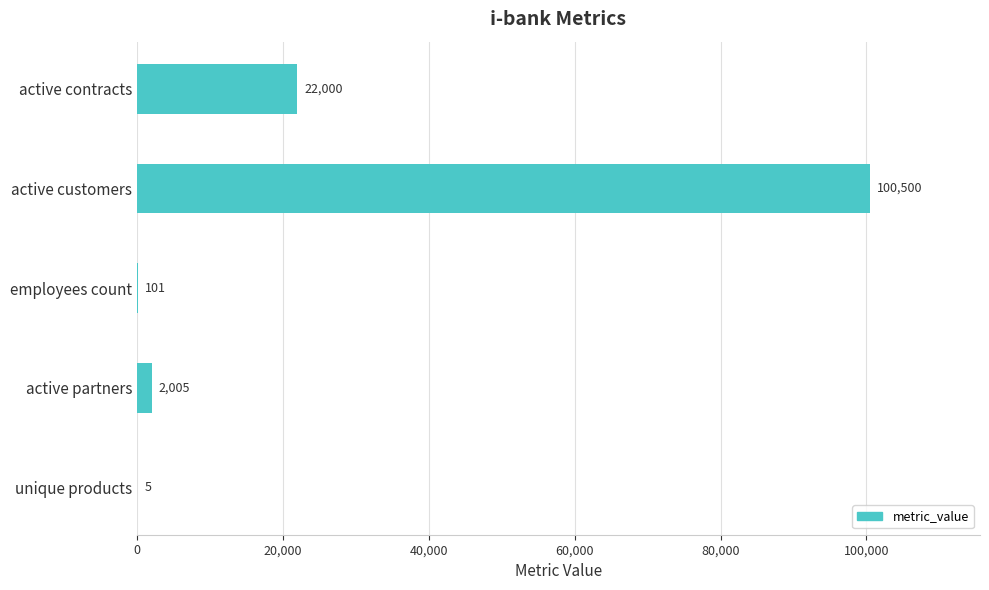

What is the change in value from active contracts to active partners?

-19995